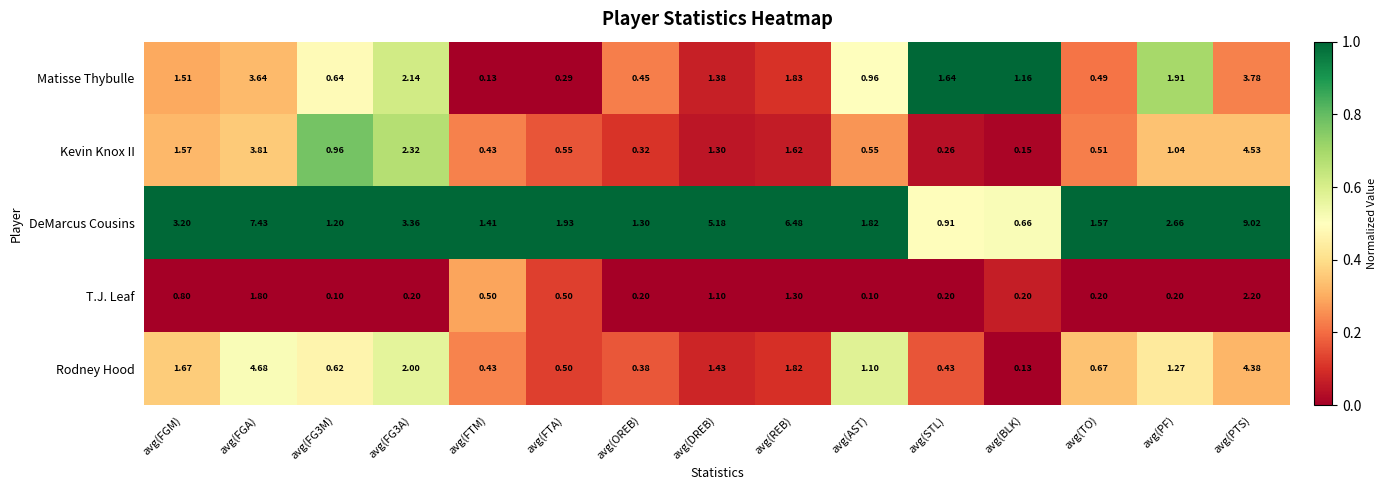

At avg(FG3A), list the series in order from smallest to largest.

T.J. Leaf, Rodney Hood, Matisse Thybulle, Kevin Knox II, DeMarcus Cousins